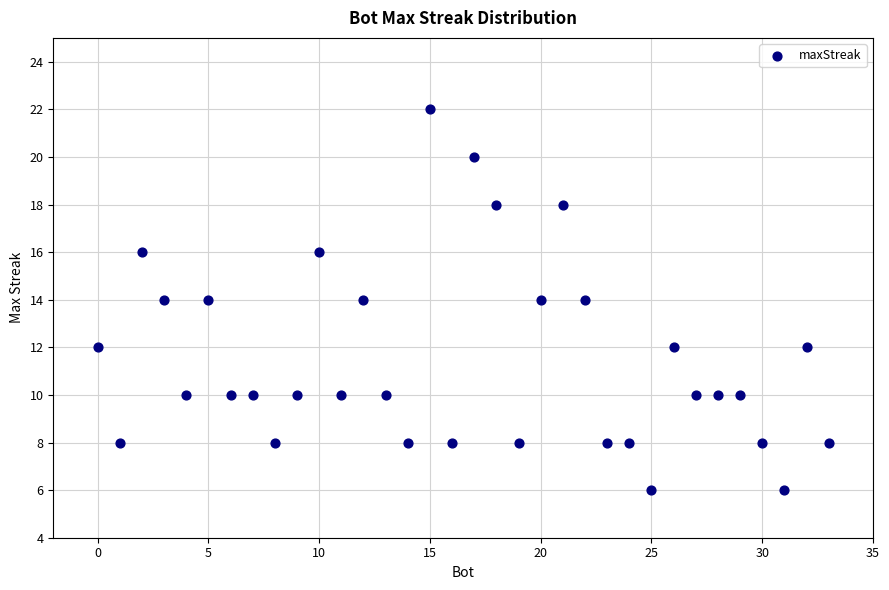

What is the range of X values (max minus min)?

33